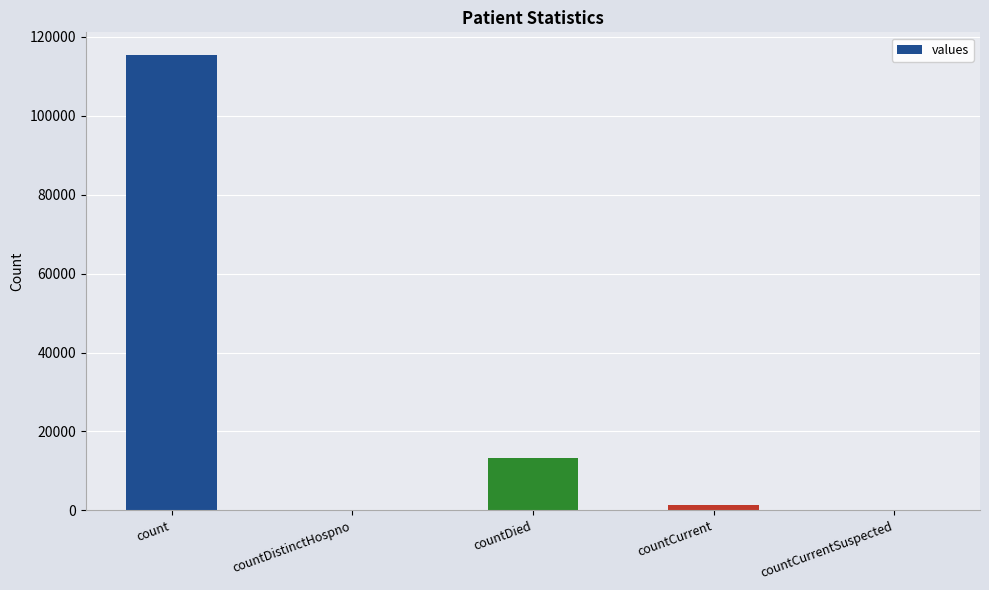

Which label corresponds to the largest value in the chart?

count